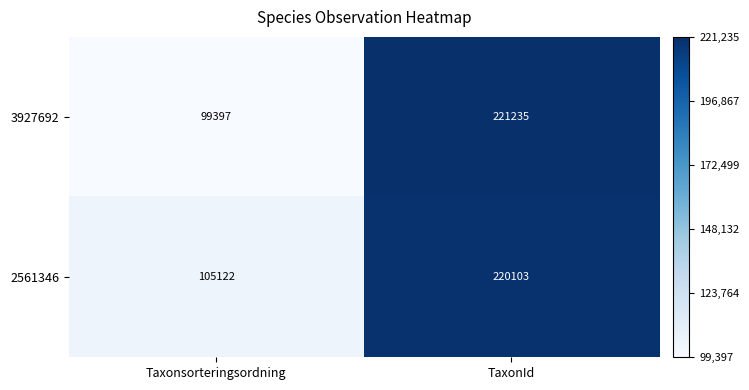

What is the average value of the 3927692 series?

160316